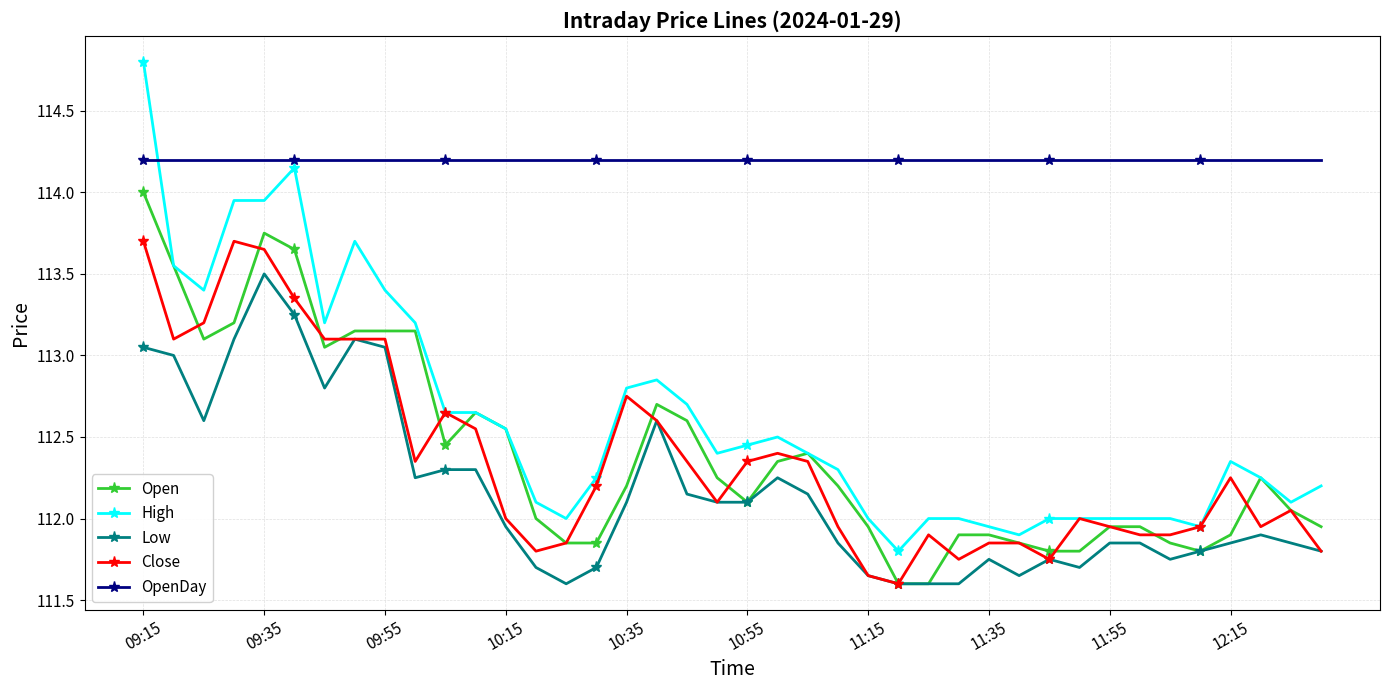

How many categories are shown in the chart?

40